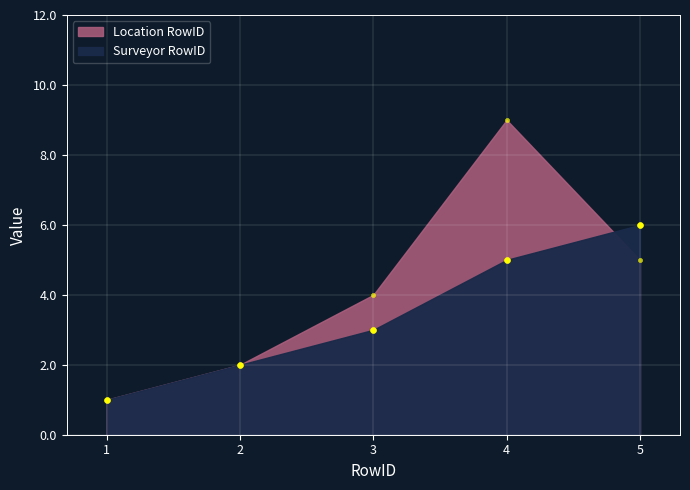

Which series reaches the maximum Y coordinate?

Location RowID